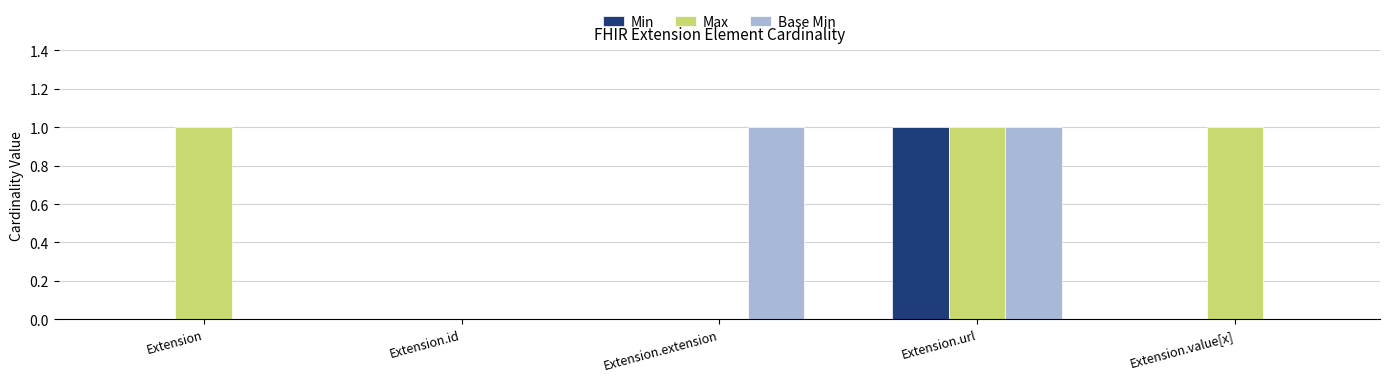

At which category is the sum across all series the highest?

Extension.url